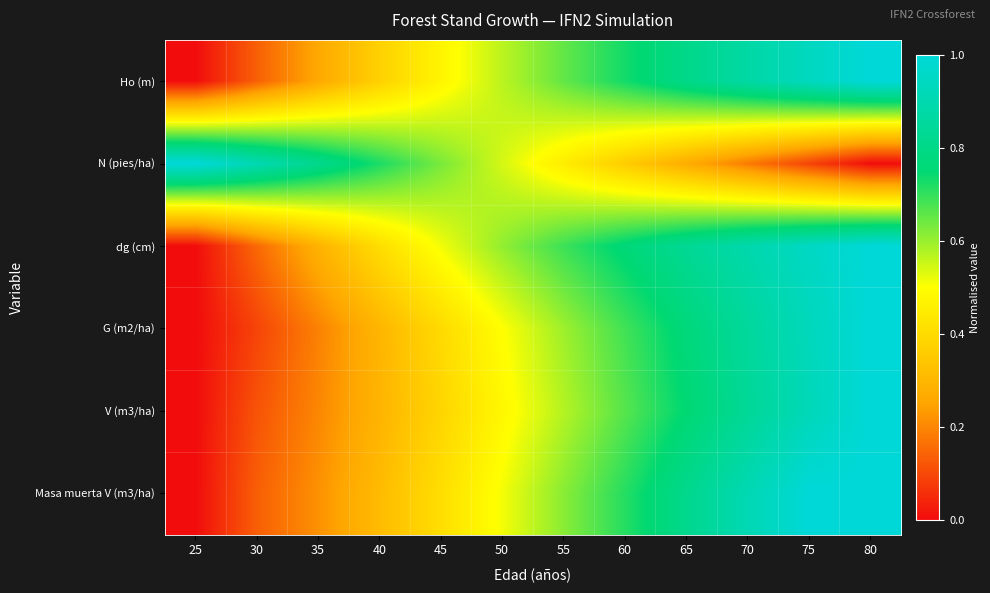

Which has a higher value, 65 or 50?

65